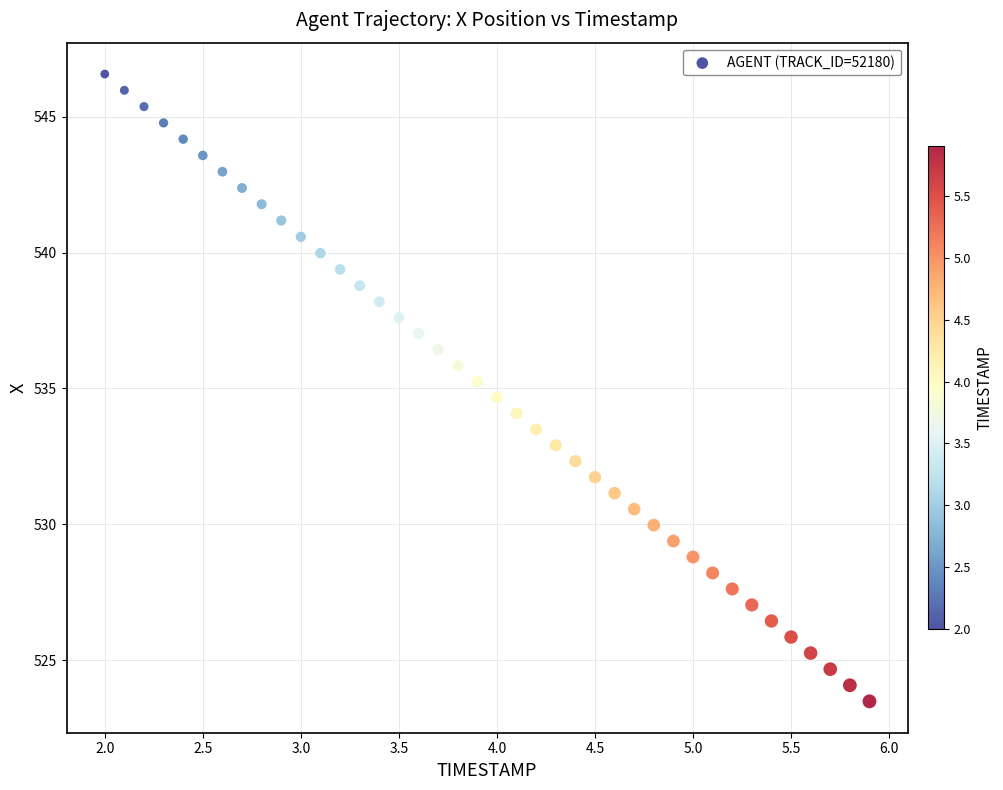

What is the range of Y values (max minus min)?

23.1